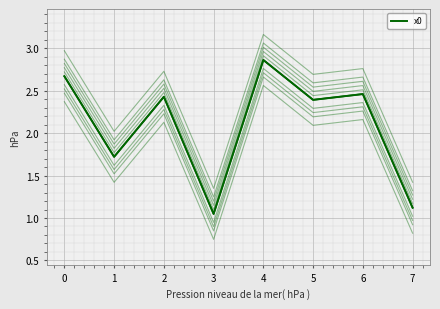

What is the difference between the maximum and minimum values?

1.8